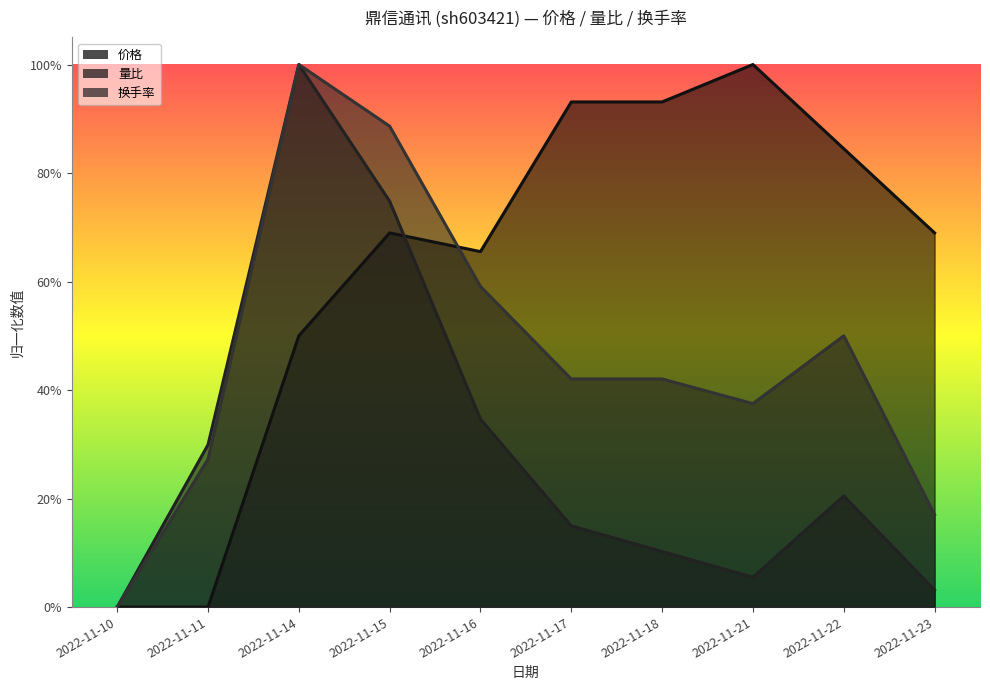

At which label does 价格 reach its minimum?

2022-11-10